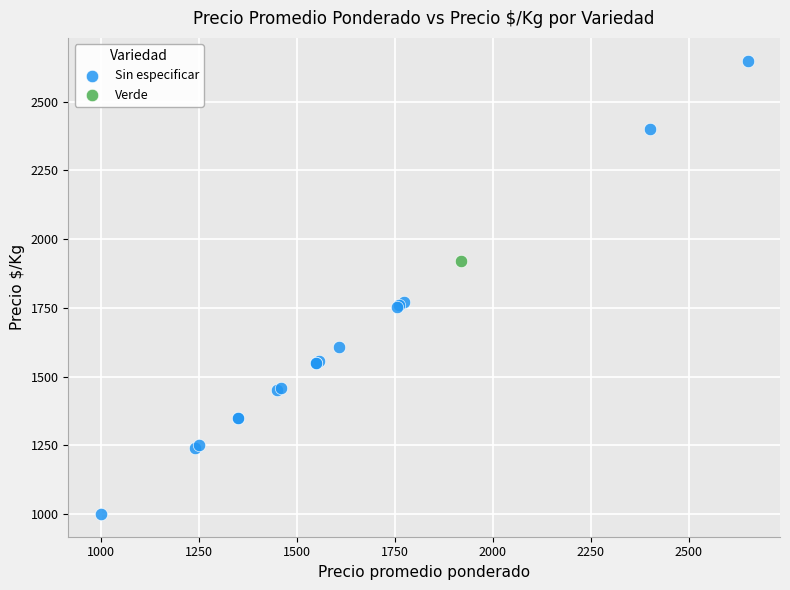

What are all the series names shown in the legend?

Sin especificar, Verde